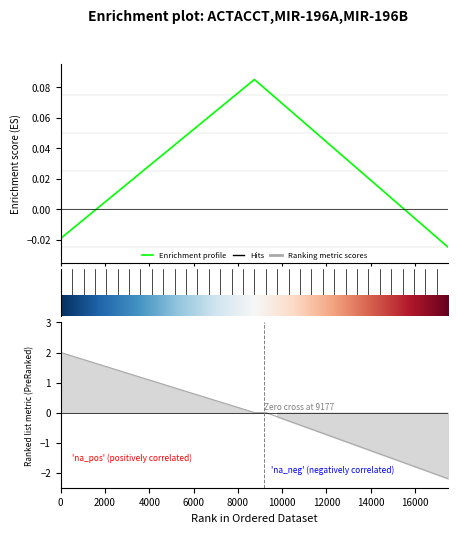

True or false: the data has more than 0 interior local peaks.

True